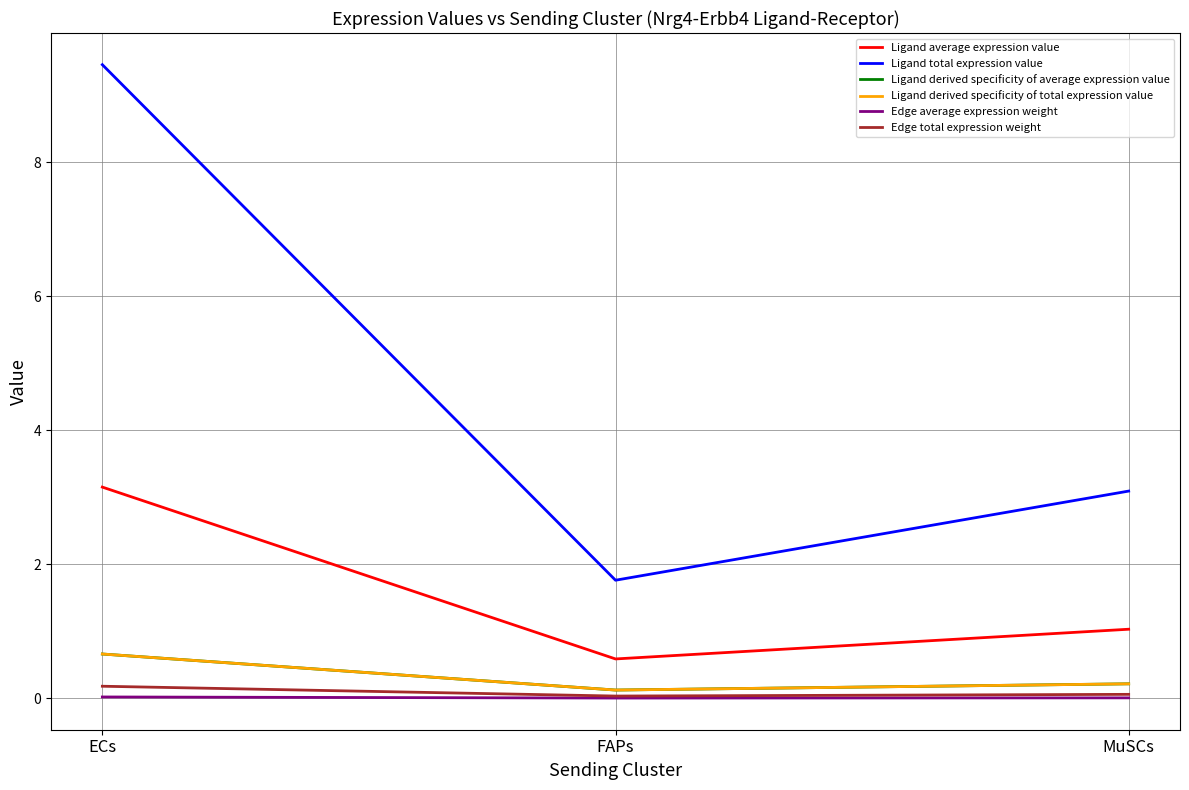

Between FAPs and MuSCs, which series saw the biggest shift?

Ligand total expression value